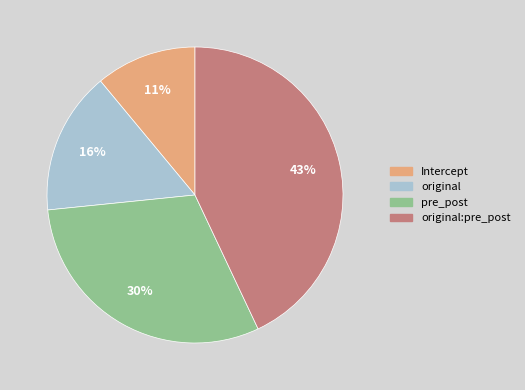

To the nearest percent, what is the average slice percentage?

25%